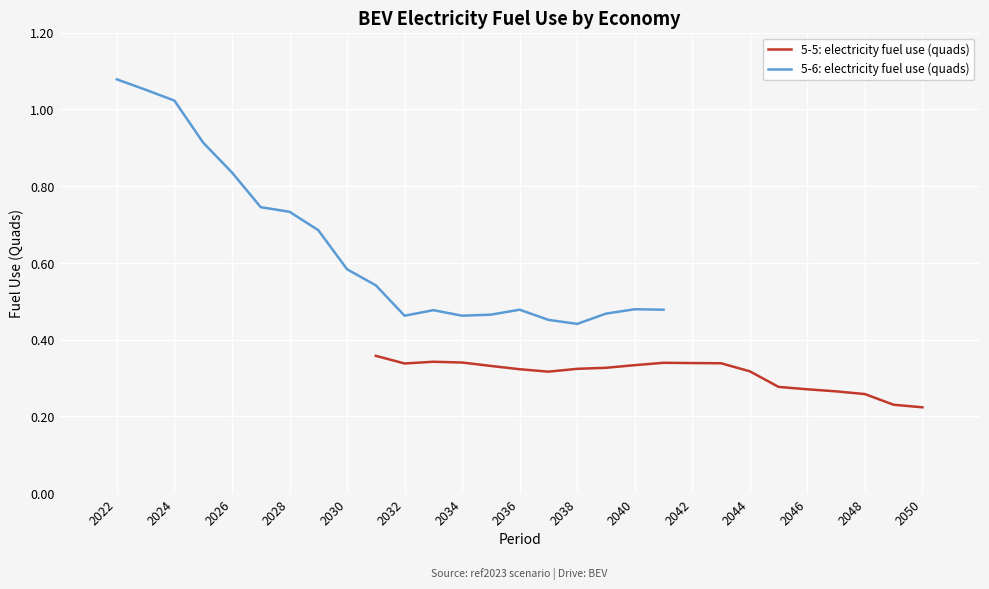

What is the minimum value for 5-5: electricity fuel use (quads)?

0.2